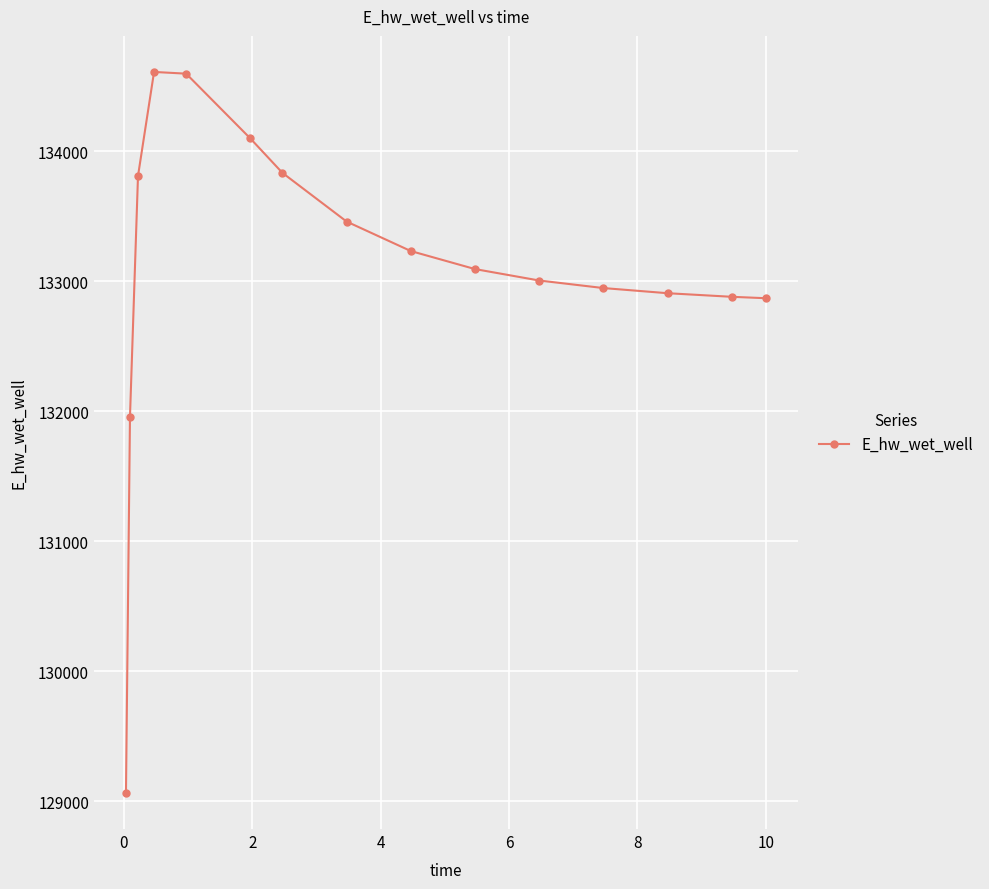

What is the difference between the maximum and second lowest values?

2652.5